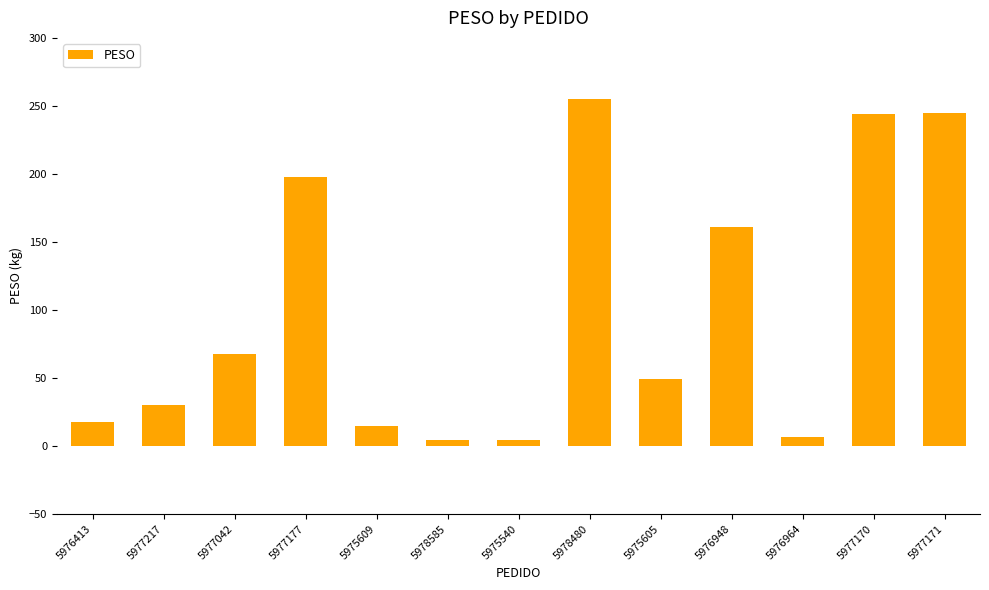

What is the difference between the second highest and minimum values?

240.2